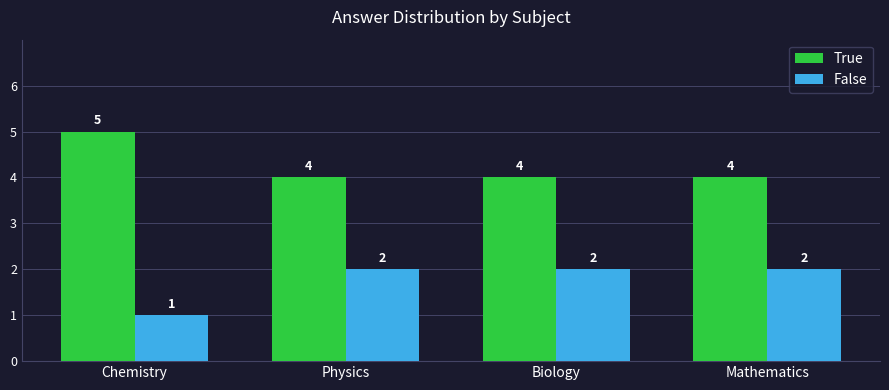

What is the difference between the maximum and minimum values in the True series?

1